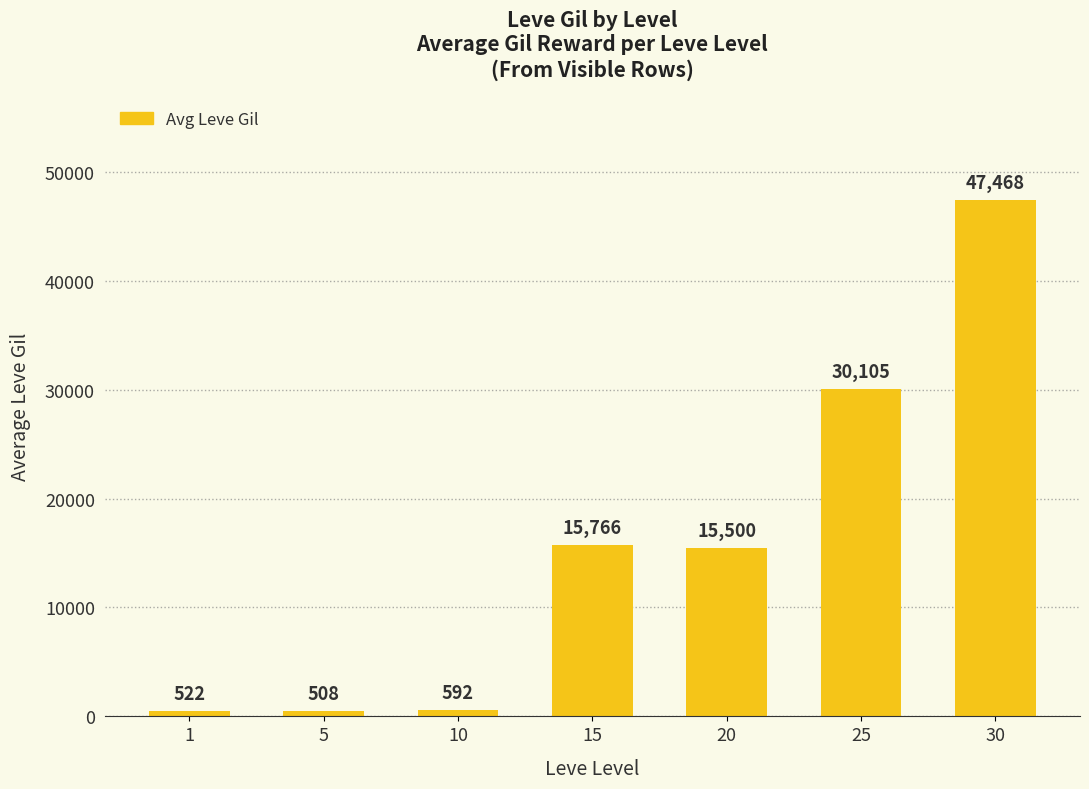

What is the approximate value at 15?

15766.0